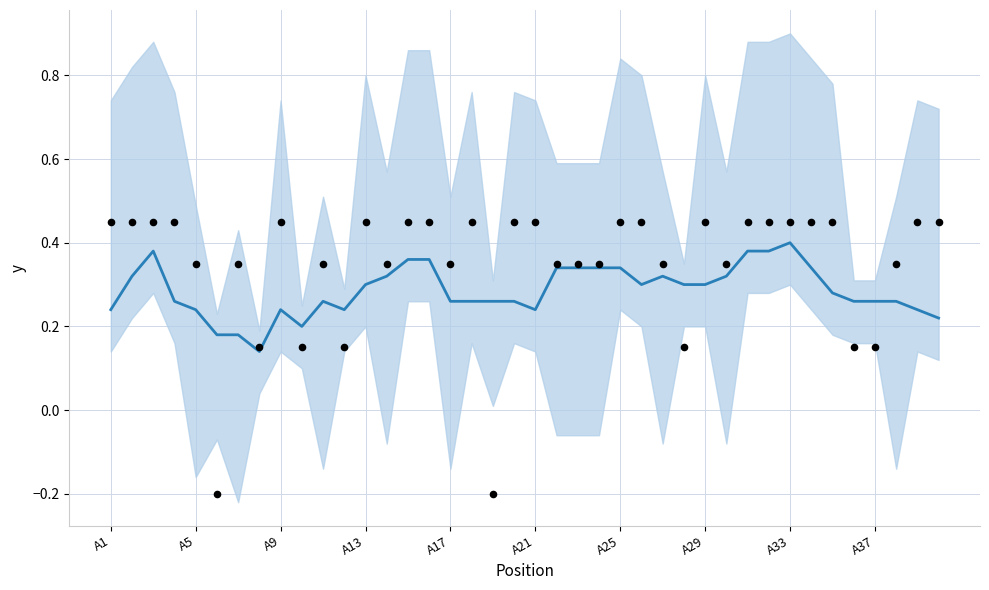

Is the value of observations at 22 greater than the value of smoothed center at 20?

Yes